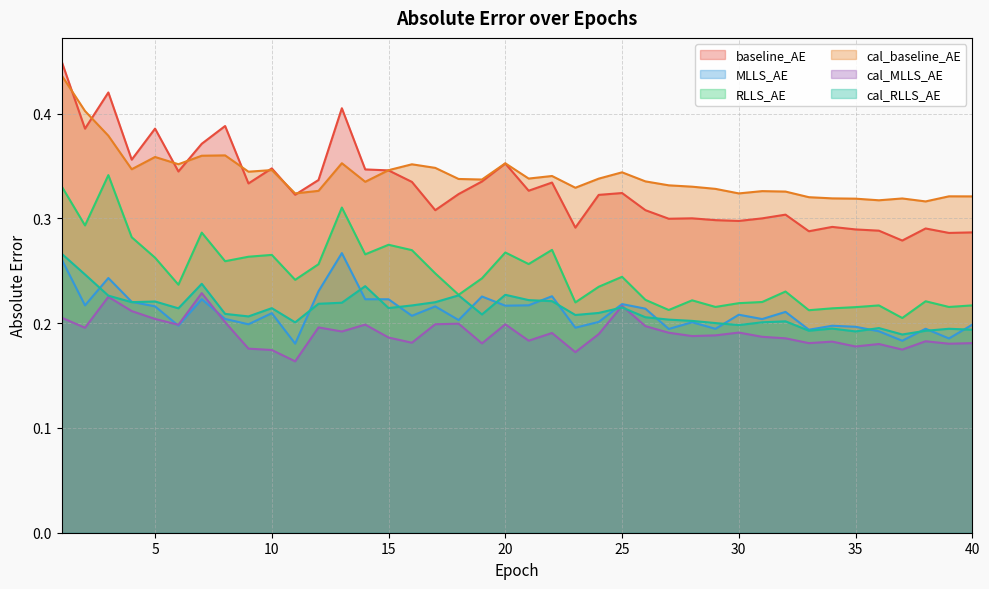

True or false: MLLS_AE and cal_baseline_AE intersect in this chart.

False